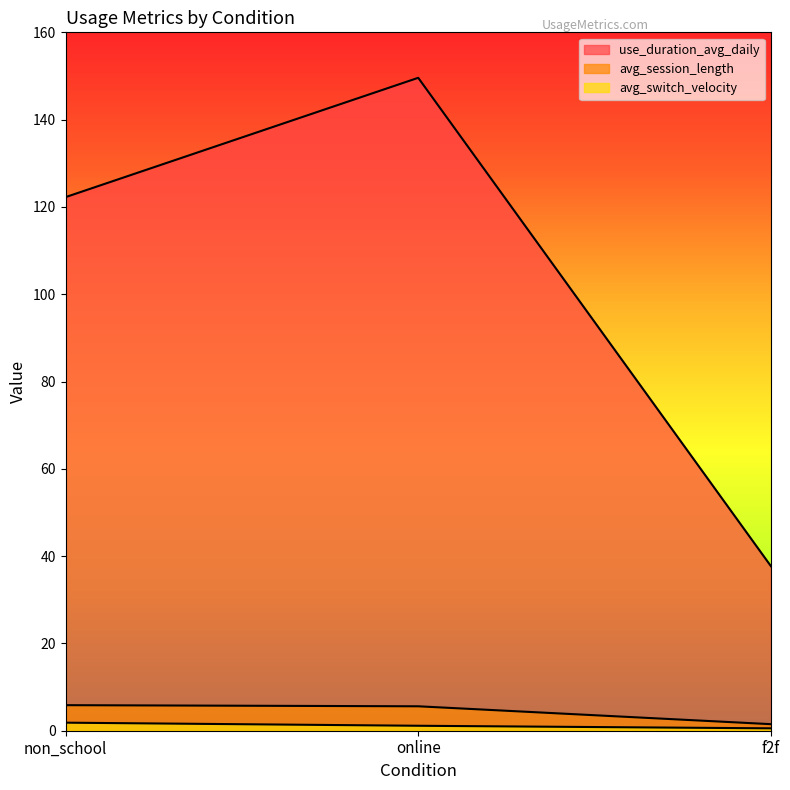

Rank the series at non_school from highest to lowest value.

use_duration_avg_daily, avg_session_length, avg_switch_velocity